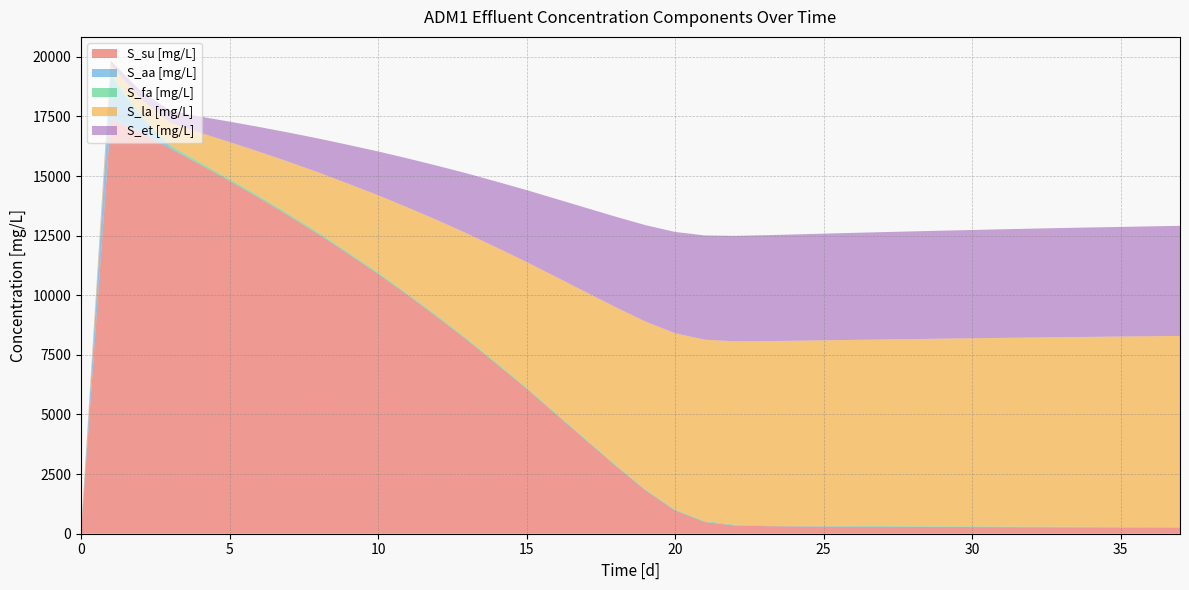

Reading right to left, transcribe all the data shown in this chart.

t [d]: 37=37.0	36=36.0	35=35.0	34=34.0	33=33.0	32=32.0	31=31.0	30=30.0	29=29.0	28=28.0	27=27.0	26=26.0	25=25.0	24=24.0	23=23.0	22=22.0	21=21.0	20=20.0	19=19.0	18=18.0	17=17.0	16=16.0	15=15.0	14=14.0	13=13.0	12=12.0	11=11.0	10=10.0	9=9.0	8=8.0	7=7.0	6=6.0	5=5.0	4=4.0	3=3.0	2=2.0	1=1.0	0=0.0
S_su [mg/L]: 37=256.2	36=259.2	35=262.2	34=265.2	33=268.4	32=272.1	31=275.8	30=279.8	29=283.9	28=288.3	27=292.8	26=297.7	25=302.8	24=308.7	23=318.4	22=345.9	21=493.3	20=976.4	19=1825.0	18=2849.1	17=3923.3	16=5003.0	15=6082.7	14=7113.0	13=8124.5	12=9084.3	11=10007.5	10=10898.3	9=11736.2	8=12558.0	7=13333.9	6=14081.6	5=14802.5	4=15494.1	3=16163.0	2=16811.6	1=17382.5	0=12.4
S_aa [mg/L]: 37=4.4	36=4.3	35=4.1	34=4.0	33=3.9	32=3.8	31=3.7	30=3.5	29=3.4	28=3.3	27=3.2	26=3.1	25=2.9	24=2.8	23=2.7	22=2.6	21=2.4	20=2.3	19=2.2	18=2.1	17=2.0	16=1.8	15=1.7	14=1.6	13=1.5	12=1.4	11=1.3	10=1.2	9=1.0	8=0.9	7=0.8	6=0.7	5=0.6	4=0.8	3=41.6	2=680.3	1=1817.7	0=5.5
S_fa [mg/L]: 37=16.7	36=17.4	35=18.2	34=18.9	33=19.7	32=20.6	31=21.5	30=22.6	29=23.6	28=24.7	27=25.9	26=27.1	25=28.4	24=29.8	23=31.2	22=32.7	21=34.3	20=36.0	19=37.8	18=39.7	17=41.6	16=43.7	15=45.9	14=48.2	13=50.6	12=53.1	11=55.8	10=58.6	9=61.6	8=64.7	7=68.0	6=71.4	5=75.1	4=78.9	3=82.9	2=87.2	1=91.0	0=5.5
S_la [mg/L]: 37=8016.3	36=7999.7	35=7983.2	34=7966.6	33=7949.6	32=7930.1	31=7910.5	30=7889.6	29=7868.6	28=7846.2	27=7823.7	26=7800.2	25=7775.9	24=7750.6	23=7723.3	22=7688.3	21=7606.0	20=7392.2	19=7035.4	18=6609.4	17=6163.6	16=5714.5	15=5265.4	14=4834.4	13=4410.4	12=4005.8	11=3614.8	10=3236.0	9=2877.0	8=2524.1	7=2188.3	6=1863.2	5=1548.0	4=1243.9	3=948.4	2=660.5	1=379.2	0=107.4
S_et [mg/L]: 37=4618.2	36=4608.2	35=4598.2	34=4588.2	33=4578.0	32=4566.3	31=4554.5	30=4541.8	29=4529.2	28=4515.7	27=4502.1	26=4487.9	25=4473.2	24=4458.0	23=4441.4	22=4420.5	21=4372.2	20=4247.9	19=4041.0	18=3794.2	17=3535.8	16=3275.5	15=3015.2	14=2765.2	13=2519.3	12=2284.4	11=2057.4	10=1837.3	9=1628.6	8=1423.3	7=1227.9	6=1038.5	5=854.8	4=677.4	3=504.8	2=336.4	1=171.7	0=12.4